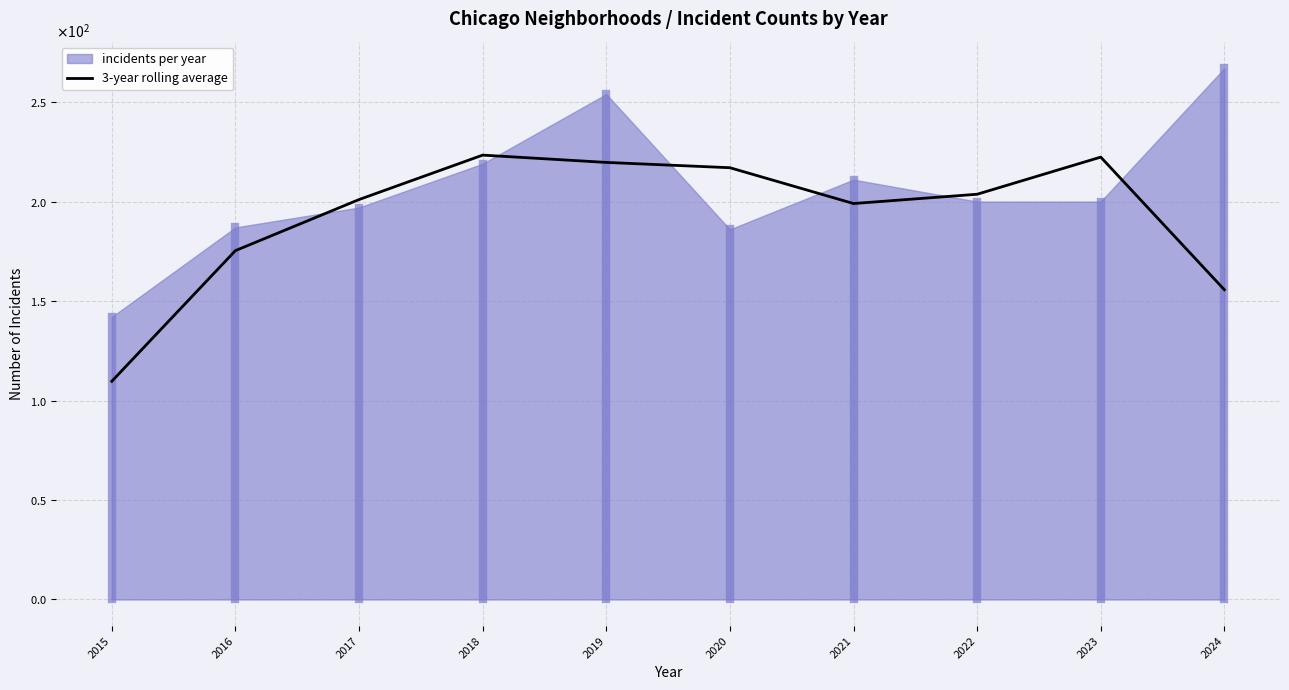

How many data points are less than 203?

5